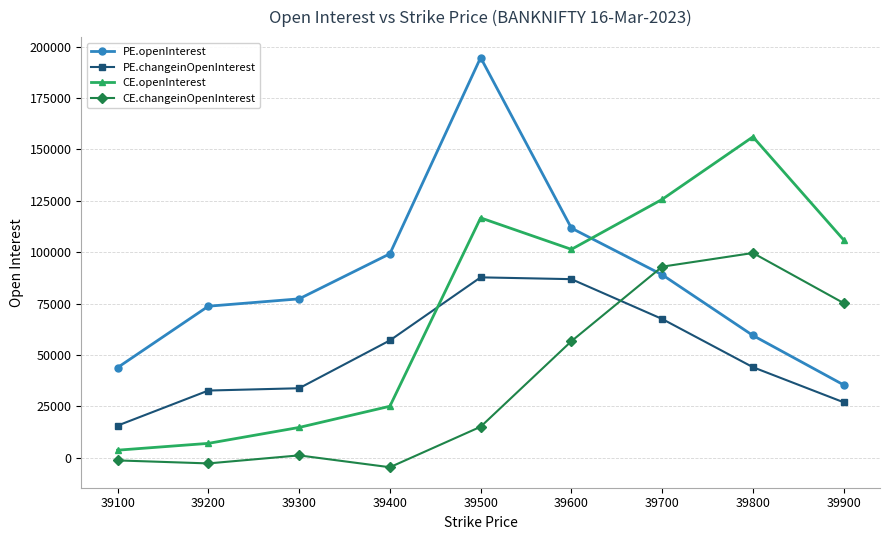

Reading left to right, transcribe all the data shown in this chart.

PE.openInterest: 39100=43856	39200=73714	39300=77289	39400=99216	39500=194667	39600=111695	39700=89018	39800=59474	39900=35422
PE.changeinOpenInterest: 39100=15629	39200=32679	39300=33799	39400=57068	39500=87753	39600=86873	39700=67498	39800=44041	39900=26964
CE.openInterest: 39100=3664	39200=6983	39300=14730	39400=25040	39500=116685	39600=101373	39700=125689	39800=156108	39900=105956
CE.changeinOpenInterest: 39100=-1309	39200=-2770	39300=1133	39400=-4631	39500=15072	39600=56687	39700=92946	39800=99604	39900=75218